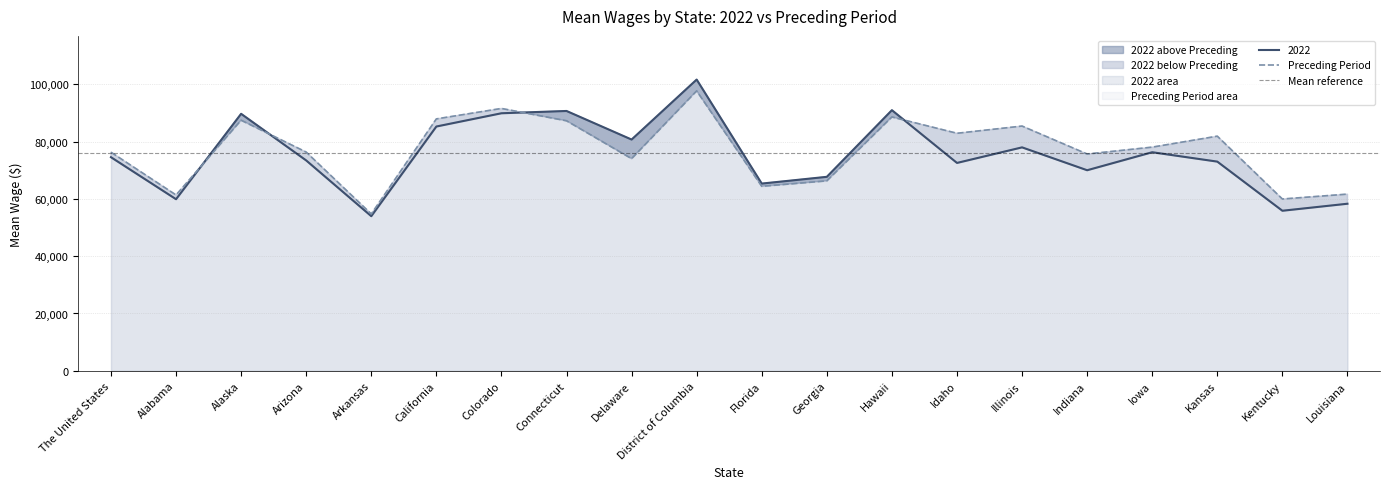

What is the average value of the 2022 series?

75419